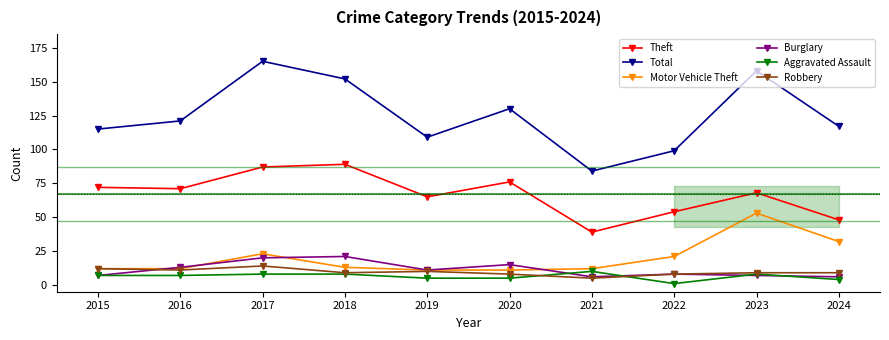

True or false: Theft and Robbery intersect in this chart.

False